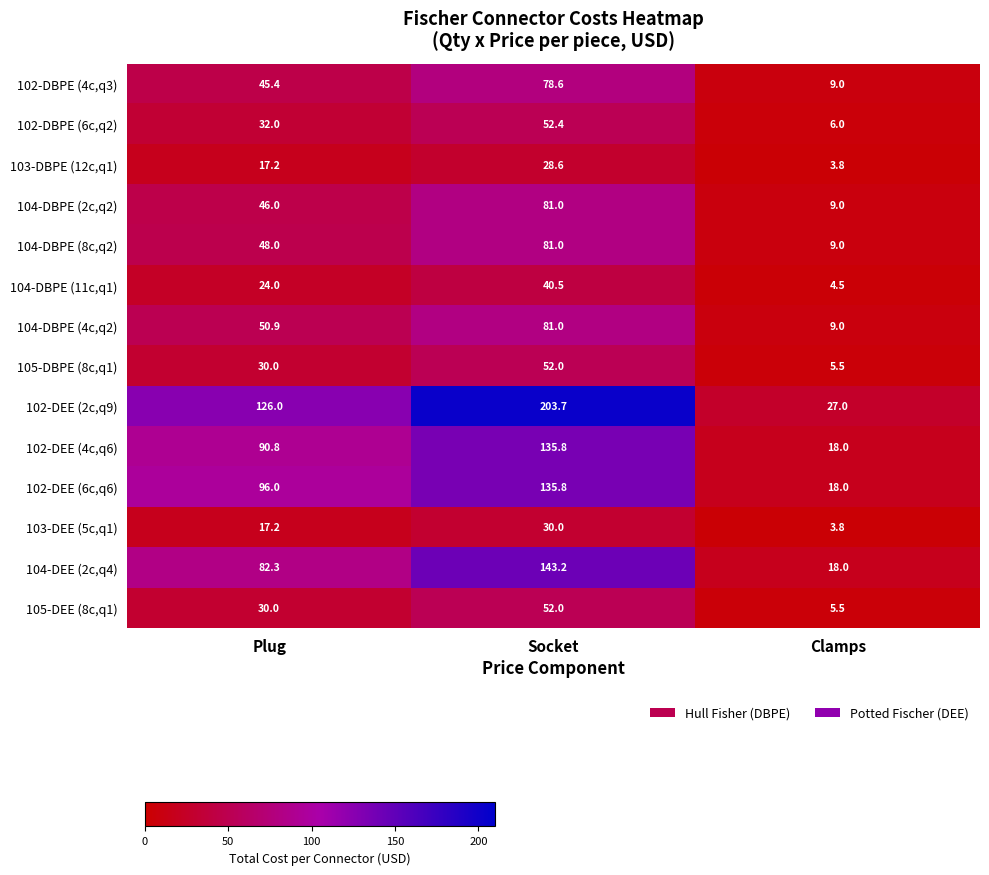

Which label corresponds to the largest value in the chart?

Socket